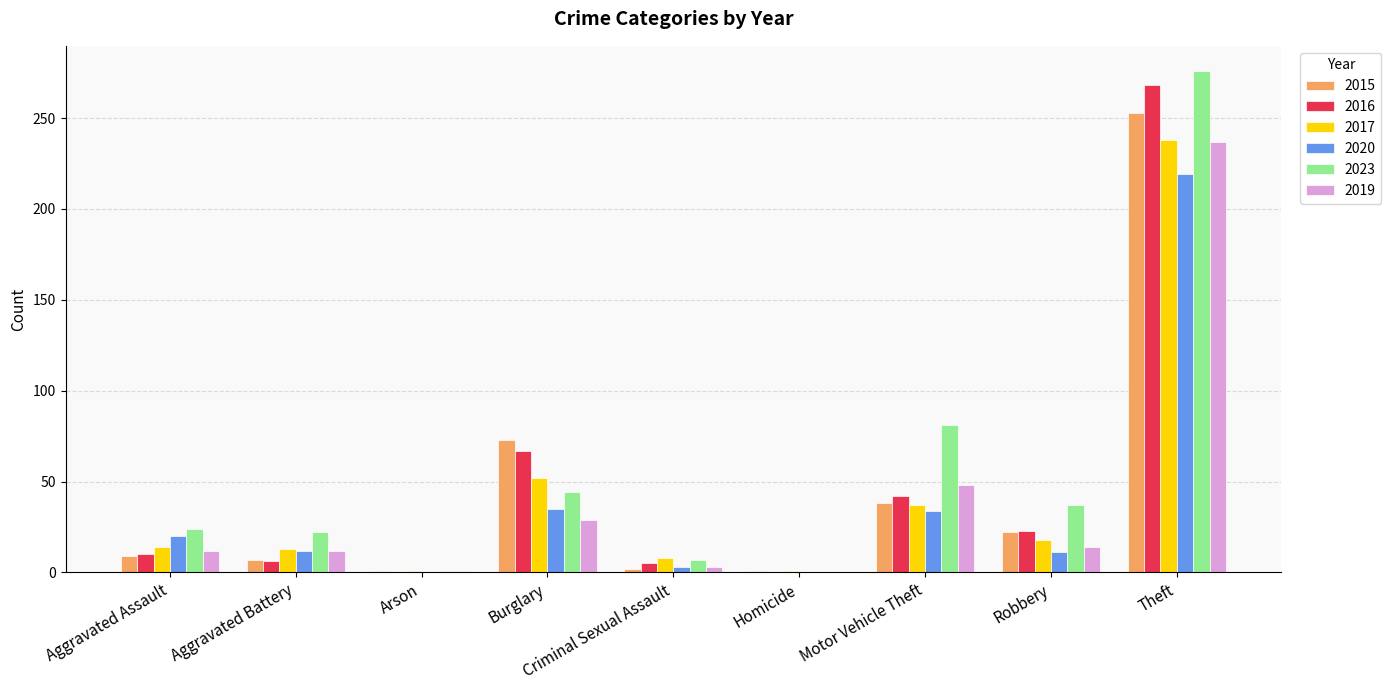

Does the chart contain stacked bars?

No